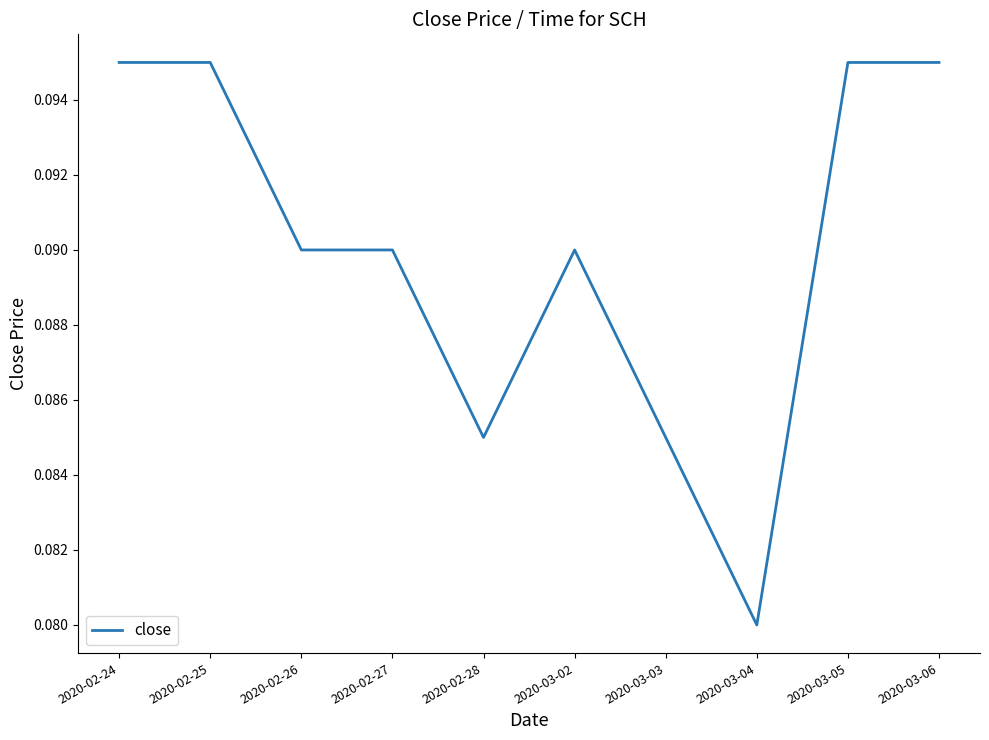

Is it true that the value at 2020-03-06 is 0.2?

False